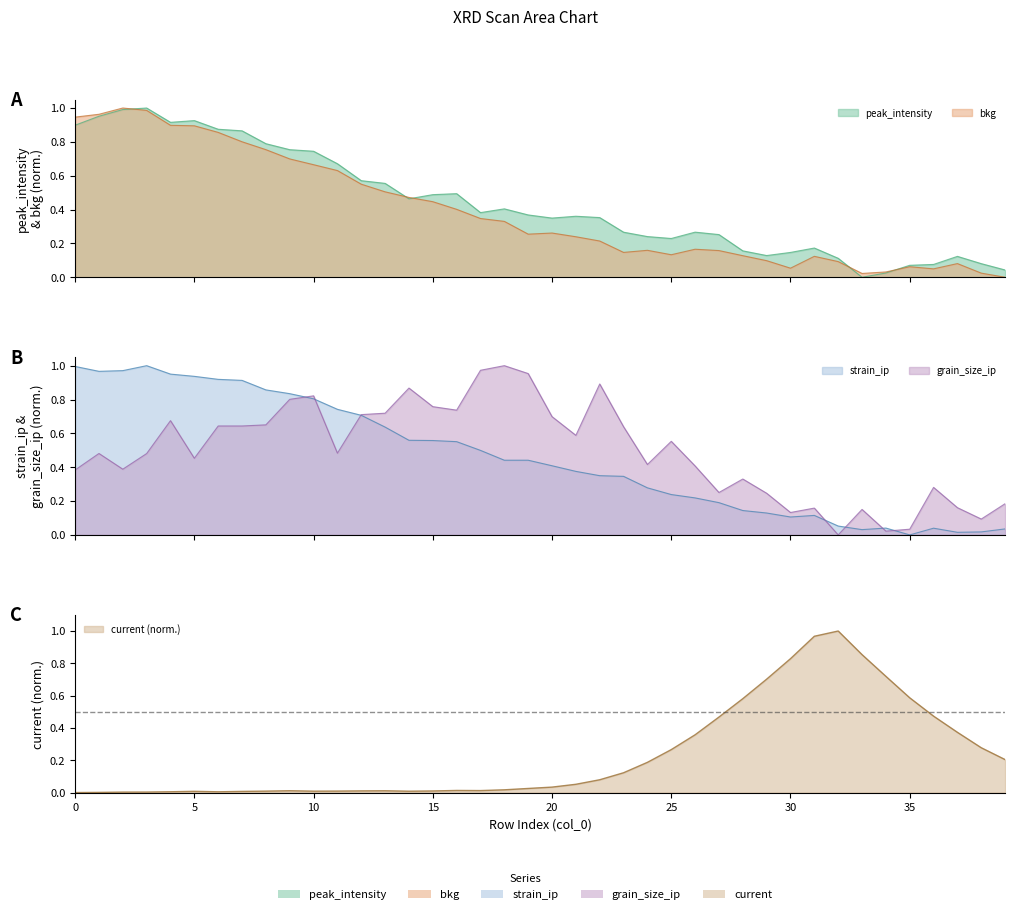

Rank the series by their maximum value, from highest to lowest.

peak_intensity, bkg, strain_ip, grain_size_ip, current